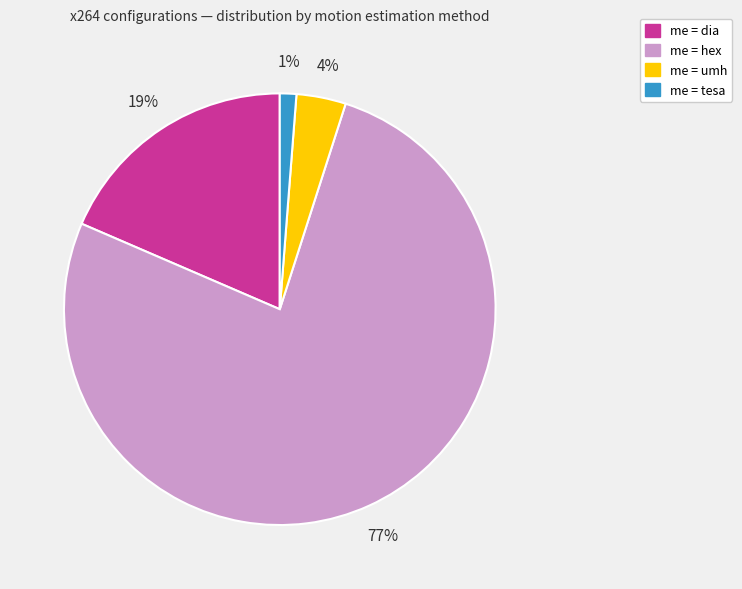

Is there any slice that represents more than half of the pie?

Yes